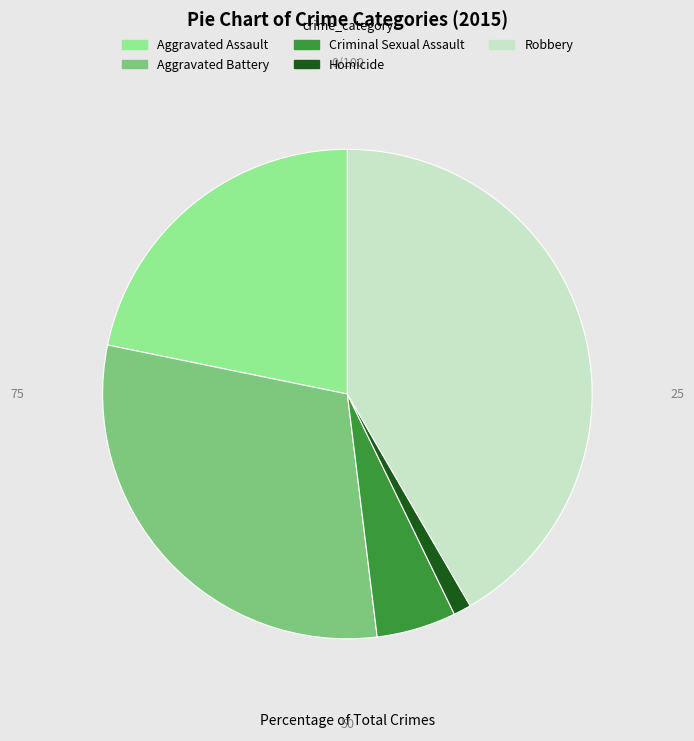

Rank the categories by value from highest to lowest.

Robbery, Aggravated Battery, Aggravated Assault, Criminal Sexual Assault, Homicide